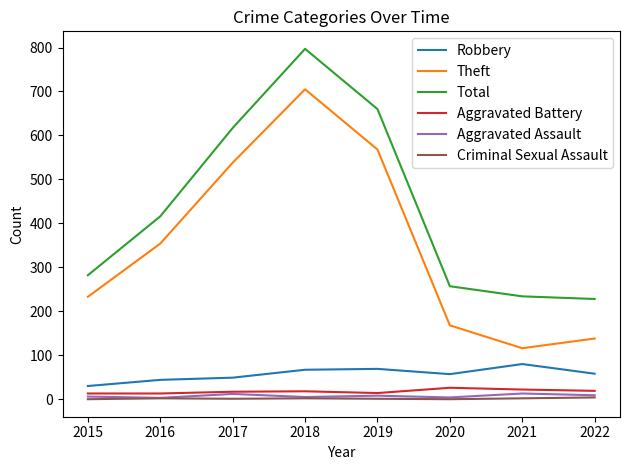

True or false: Total has a value of 617 at 2017.

True